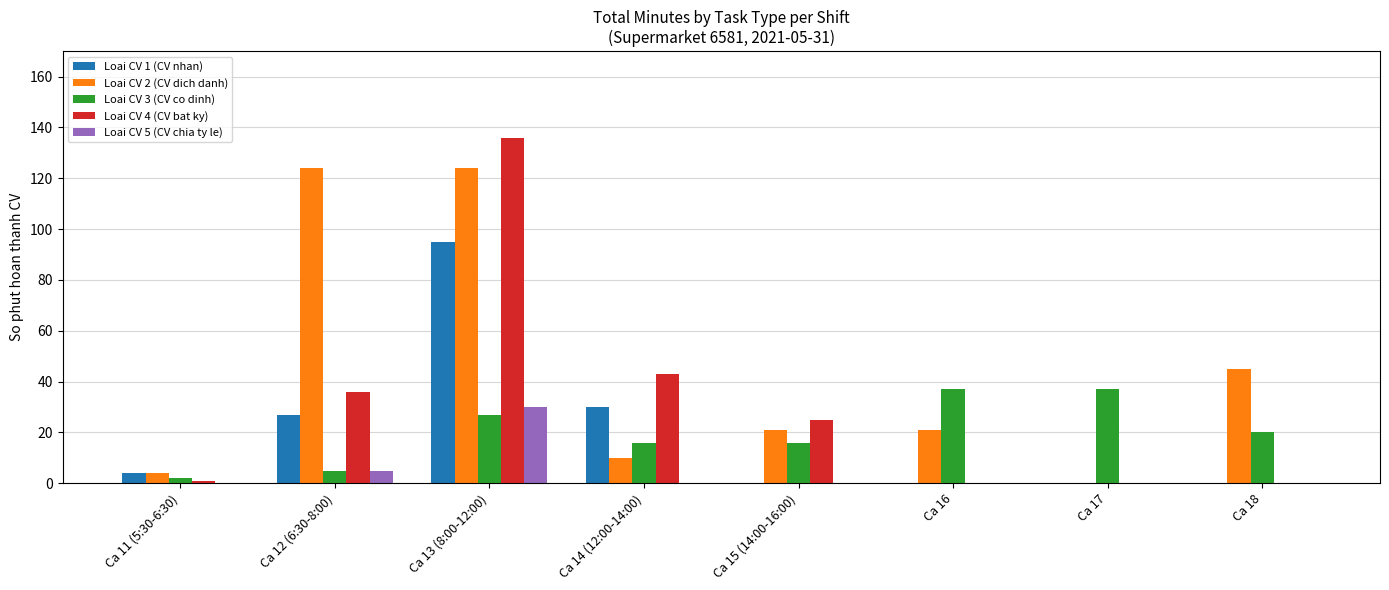

How many groups of bars are there?

8